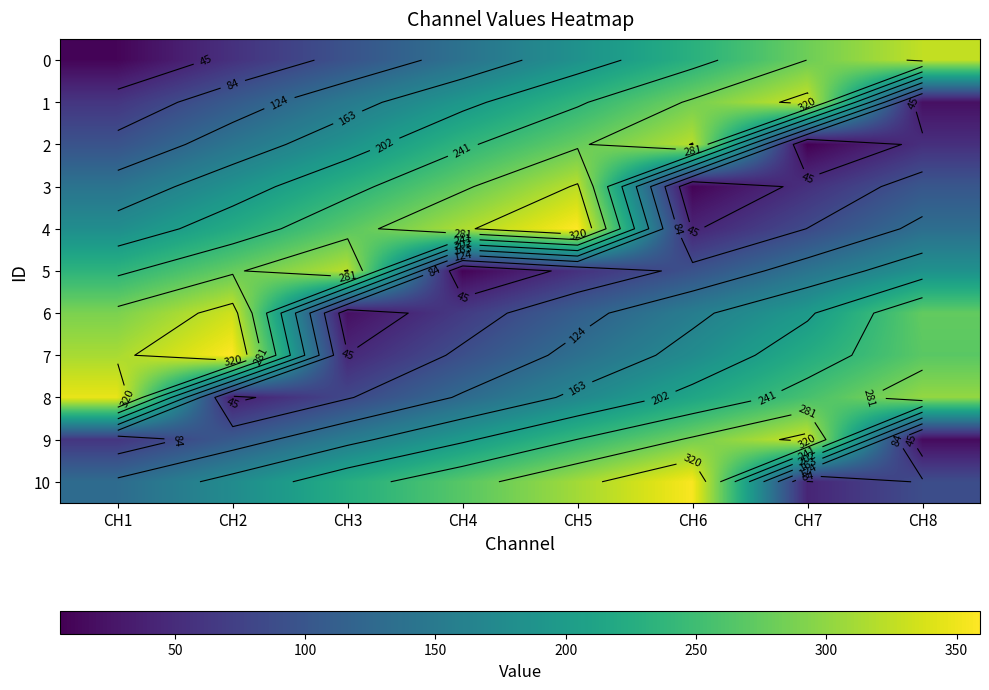

What is the difference between the second highest and minimum values in the 5 series?

267